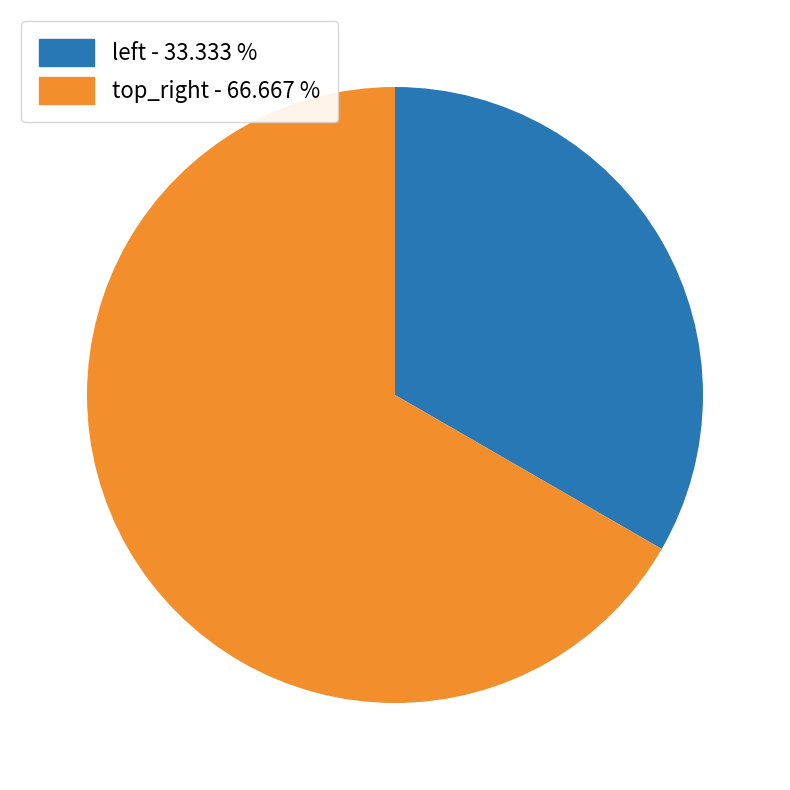

Is there any slice that represents more than half of the pie?

Yes